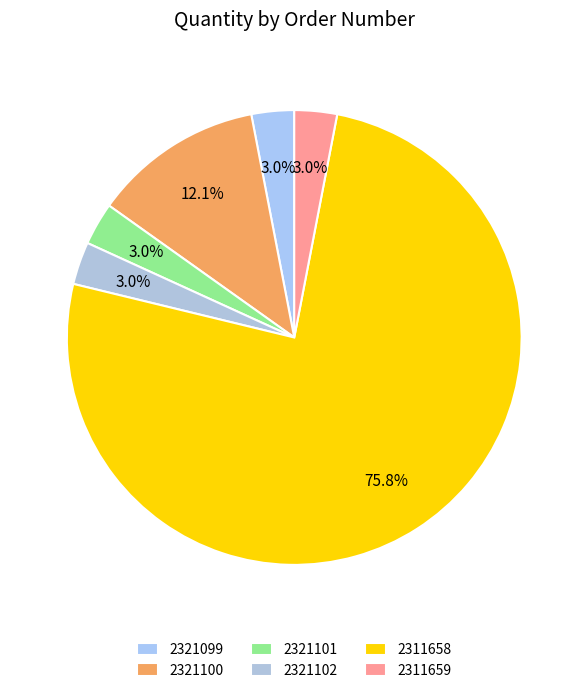

Is it true that 2321101 is 15% of the pie?

False